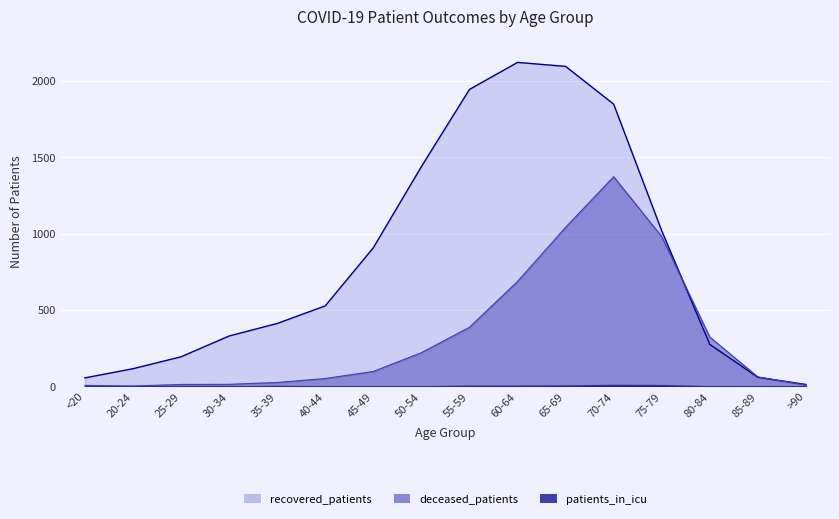

How many intersections are there between deceased_patients and recovered_patients?

2